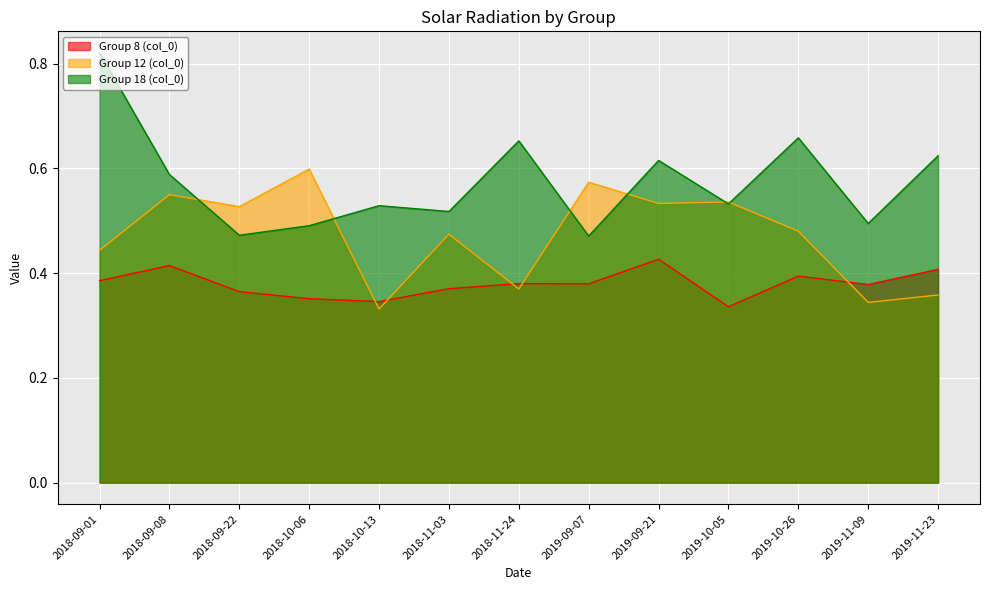

List the series in order of their peak value, highest first.

Group 18 (col_0), Group 12 (col_0), Group 8 (col_0)